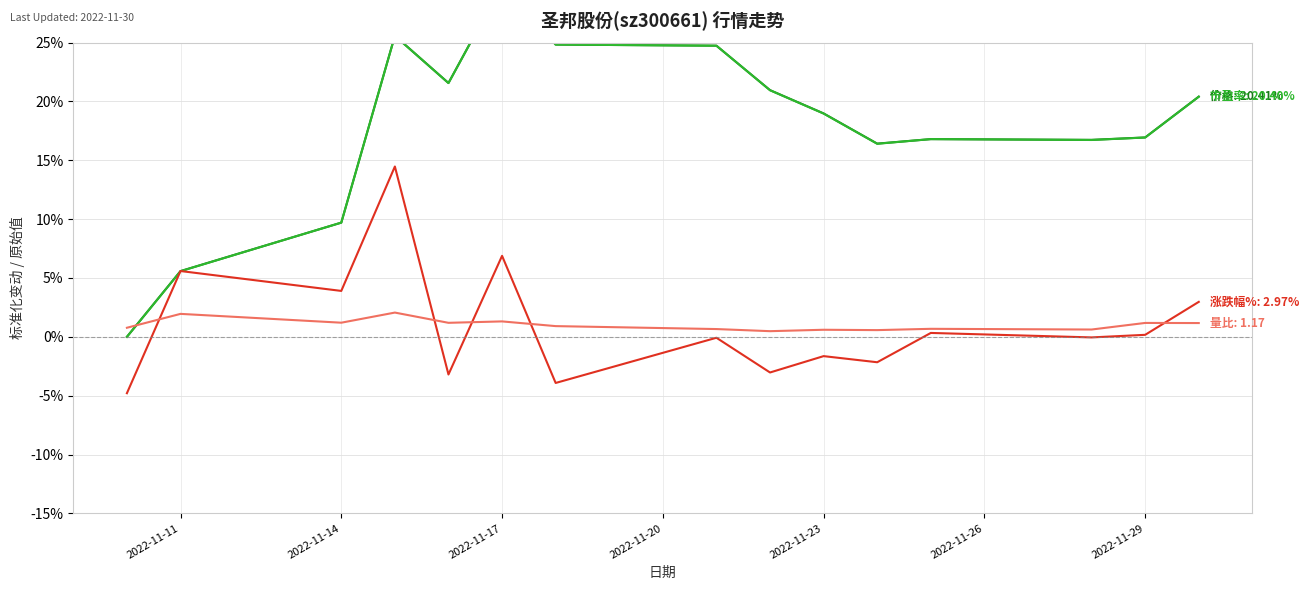

At which label is 量比 closest to 1?

2022-11-29